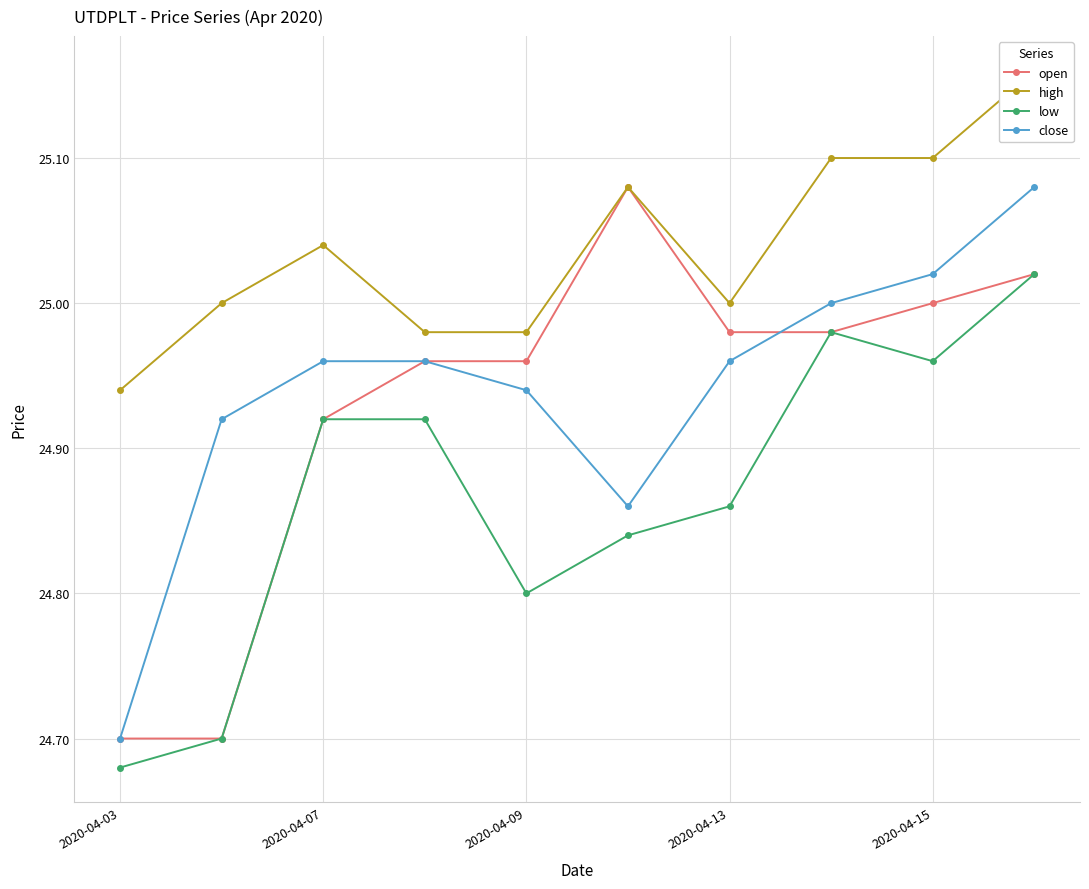

The value of low at 2020-04-03 is 5.7. True or false?

False